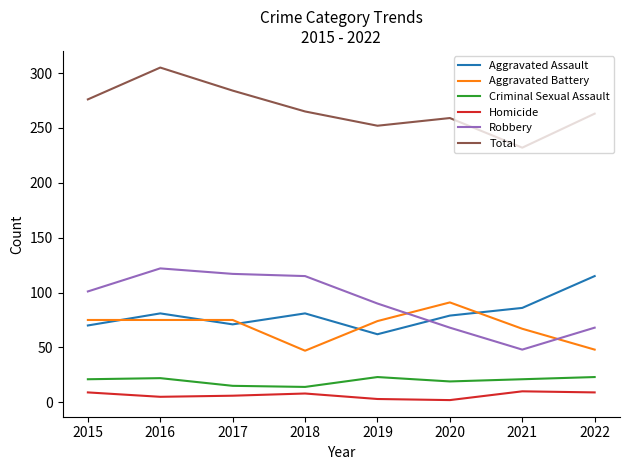

Does the chart have visible grid lines?

No